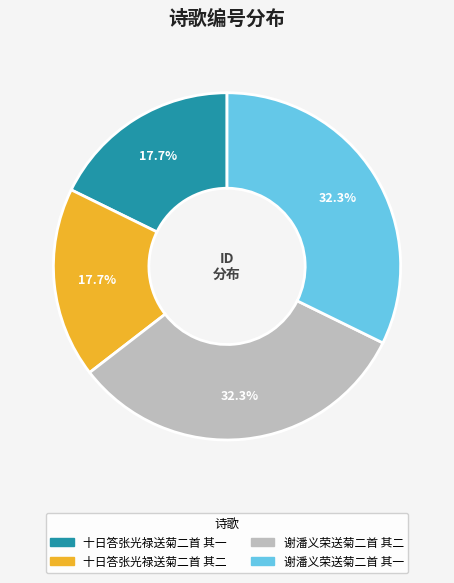

What percentage is the 十日答张光禄送菊二首 其一 slice, to the nearest percent?

18%